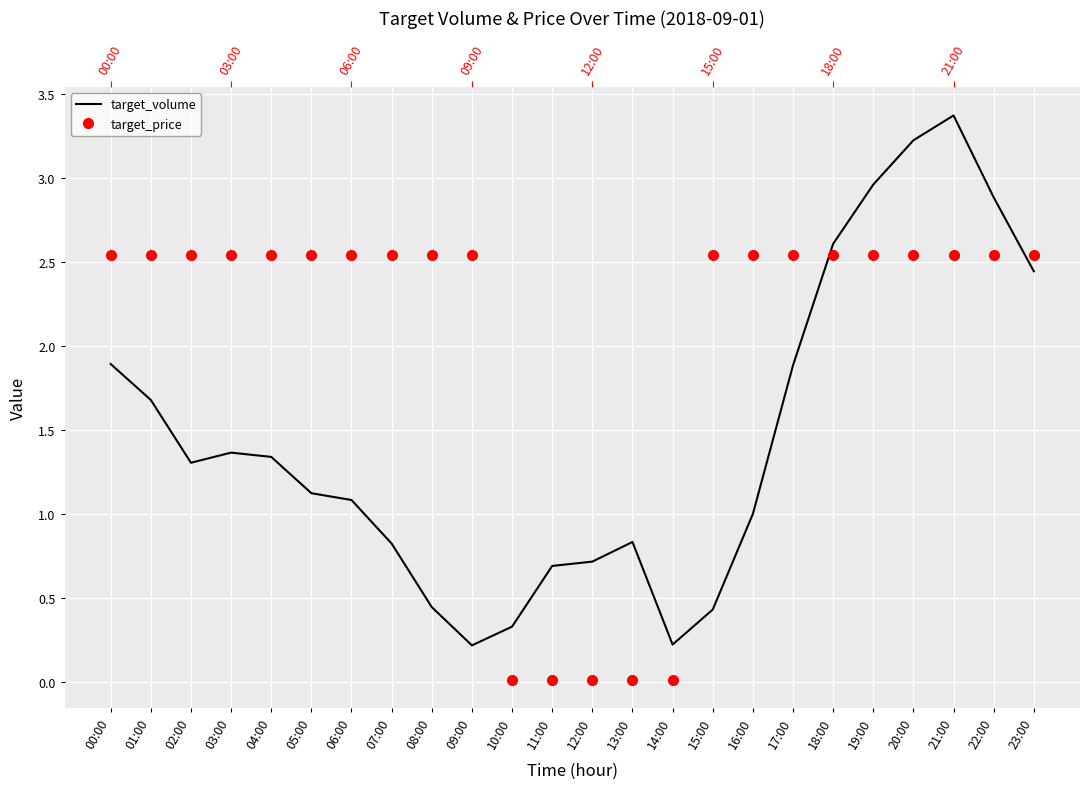

How many interior local peaks does the target_volume series have?

3